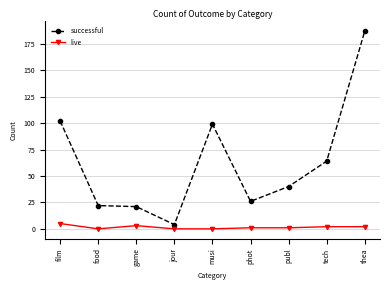

Reading left to right, what are all the values shown in this chart?

successful: film=102	food=22	game=21	jour=4	musi=99	phot=26	publ=40	tech=64	thea=187
live: film=5	food=0	game=3	jour=0	musi=0	phot=1	publ=1	tech=2	thea=2